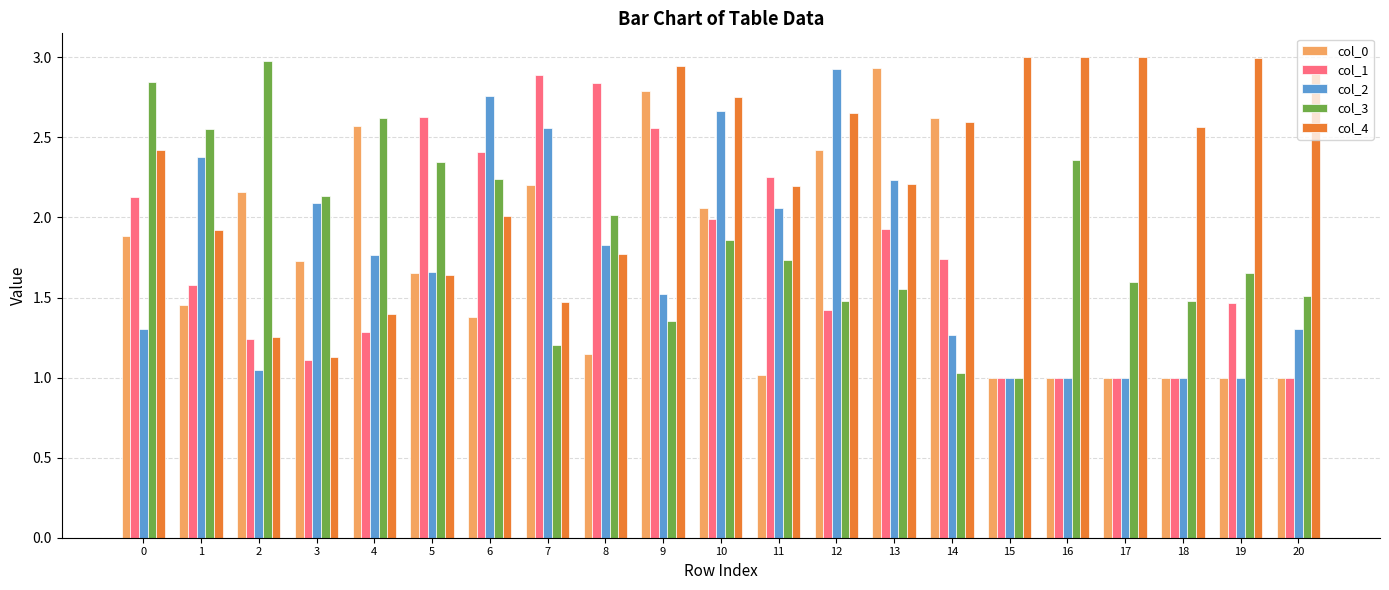

The col_4 series shows 2.5 at 4. True or false?

False